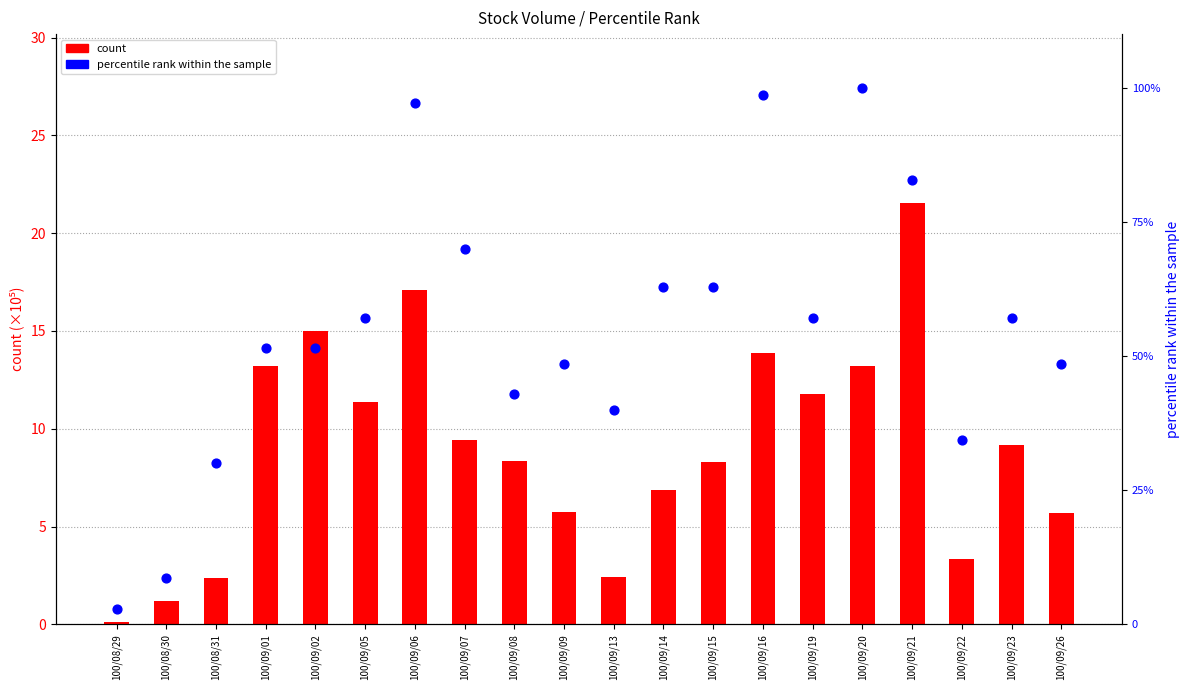

At which category is the sum across all series the highest?

100/09/06